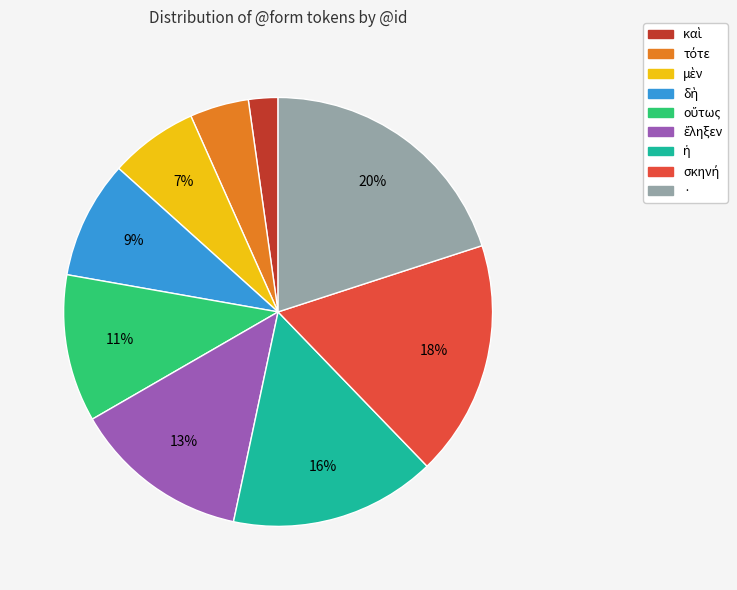

Is there any slice that represents more than half of the pie?

No